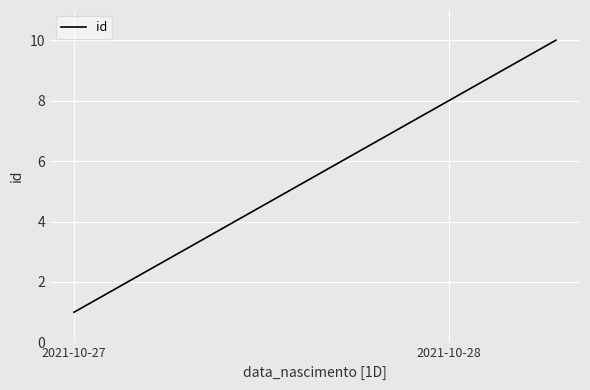

What is the difference between the maximum and minimum values?

9